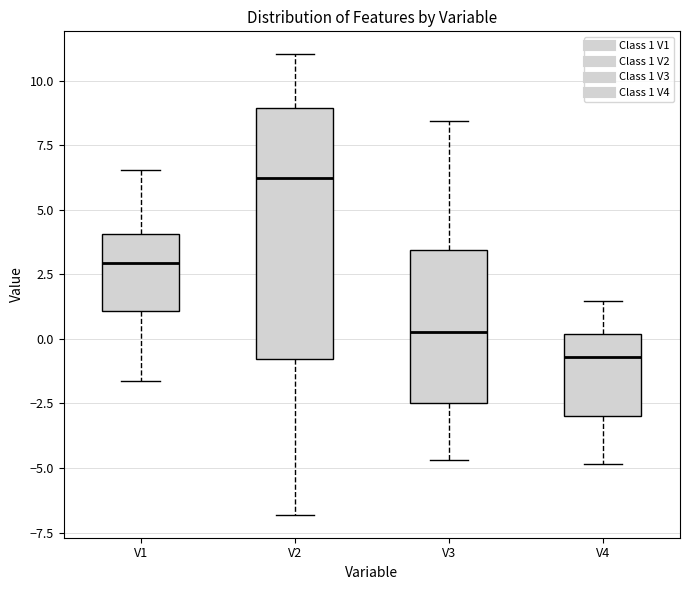

Comparing the boxes themselves (not the whiskers), which one is the tallest?

V2